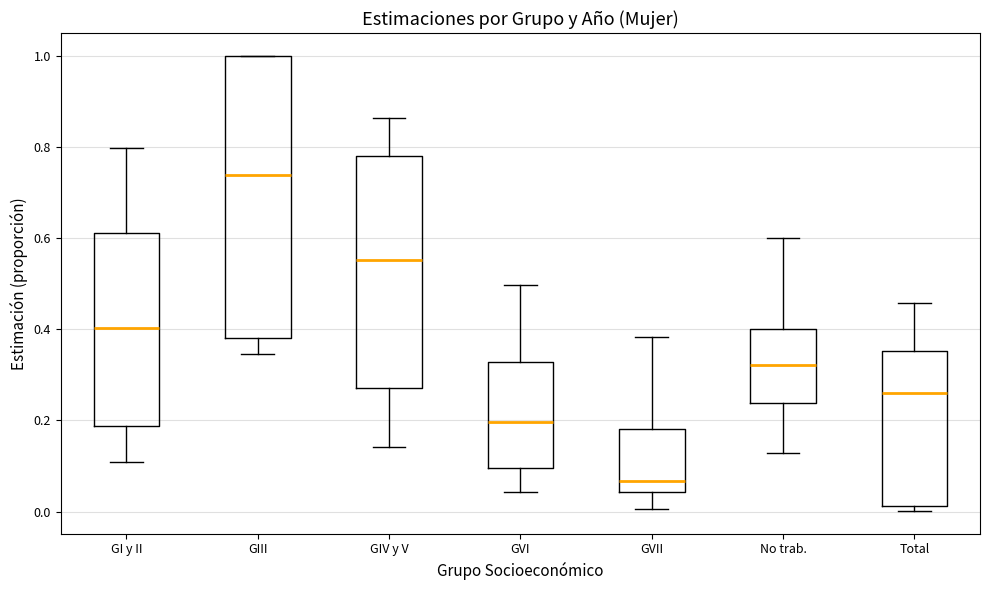

Comparing the boxes themselves (not the whiskers), which one is the tallest?

GIII